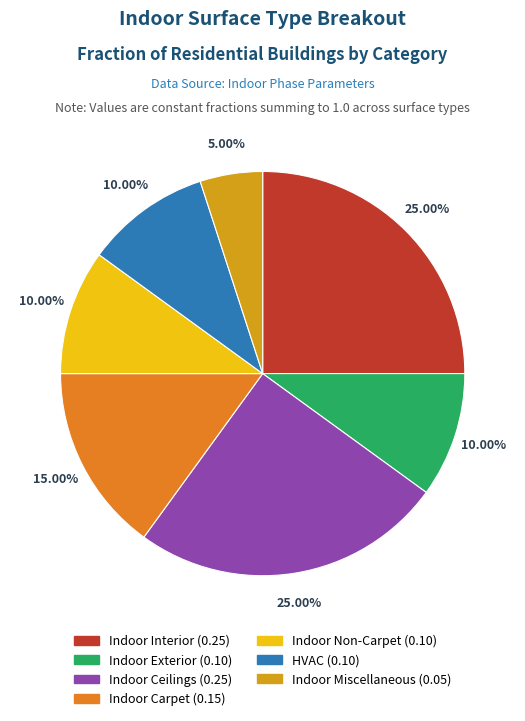

The Indoor Ceilings slice represents 25% of the pie. True or false?

True